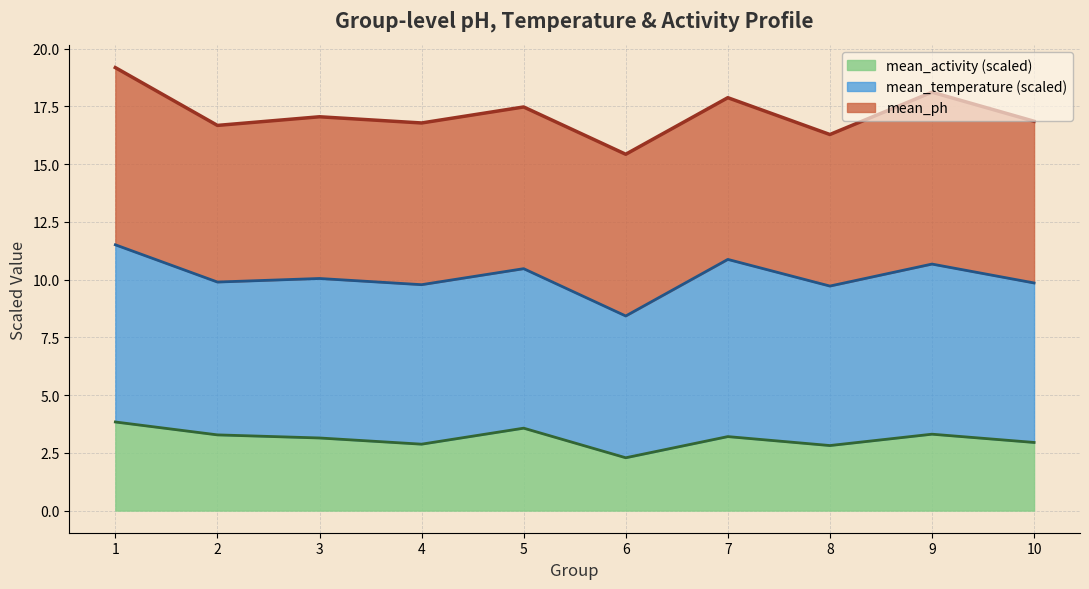

How many interior local peaks does the mean_temperature series have?

2